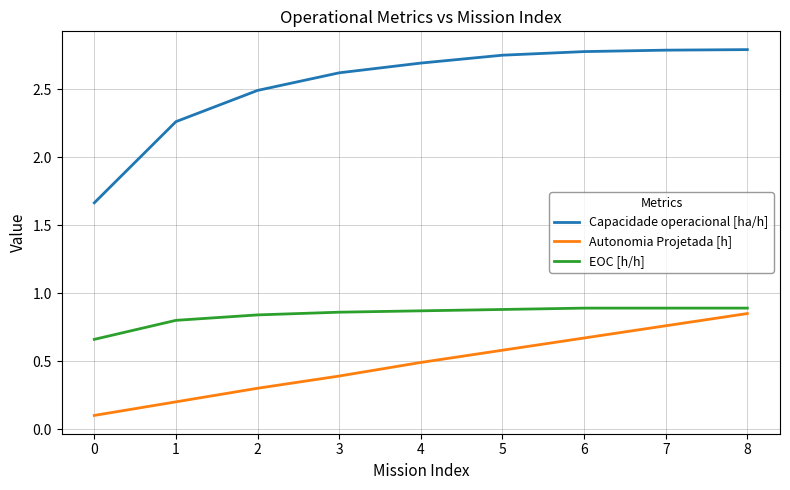

Rank the series by their average value, from highest to lowest.

Capacidade operacional [ha/h], EOC [h/h], Autonomia Projetada [h]